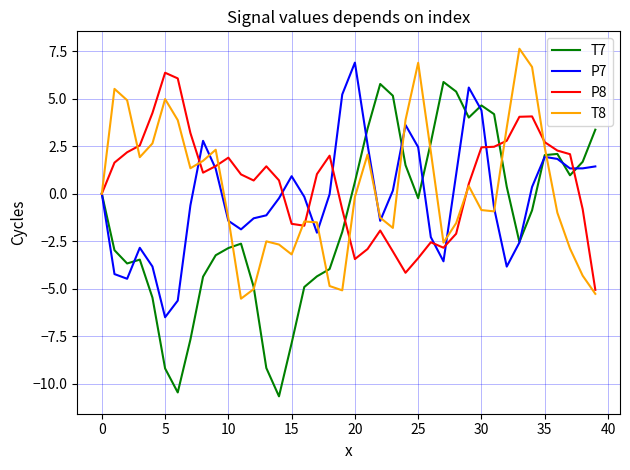

What is the maximum value for P8?

6.4